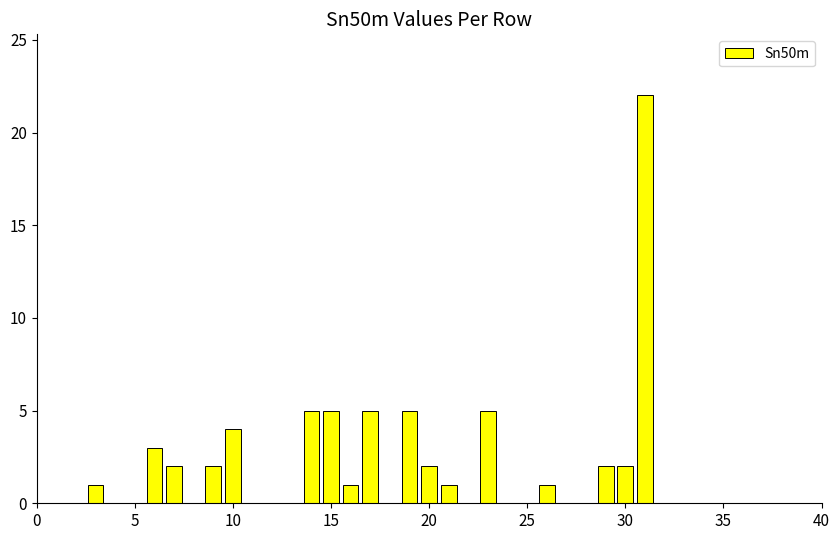

What is the greatest value displayed?

22